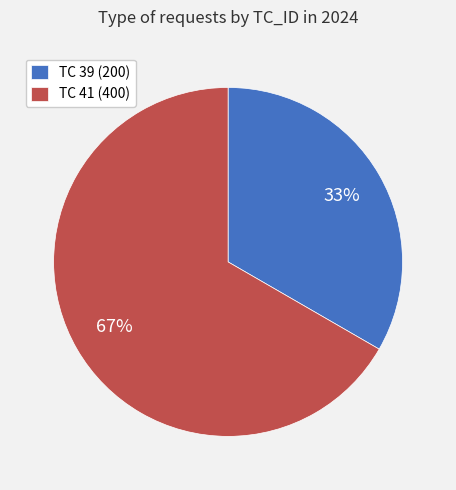

To the nearest percent, what percentage of the pie is TC 39 (200)?

33%